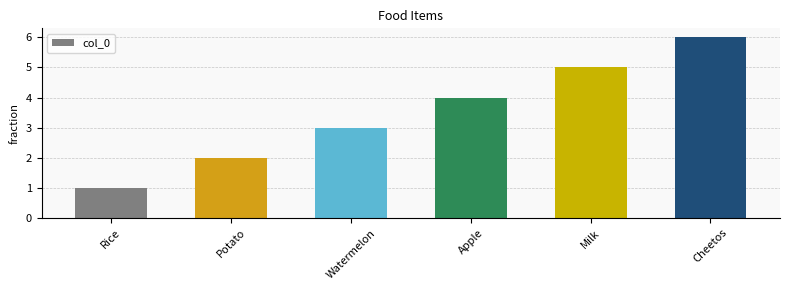

What is the minimum value shown in the chart?

1